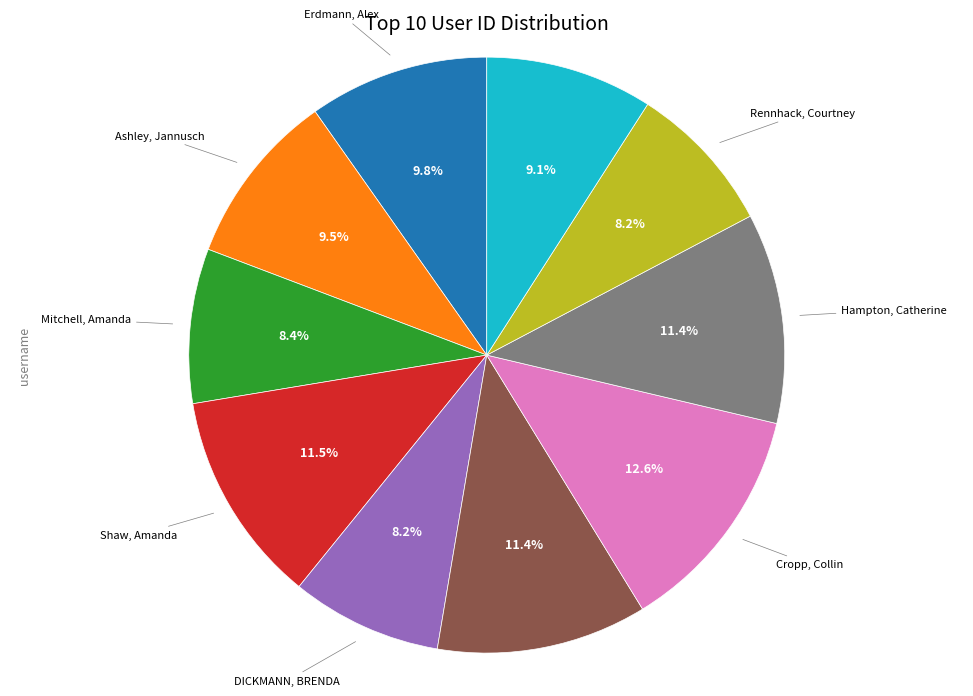

To the nearest percent, what percentage of the pie is Rennhack, Courtney?

8%